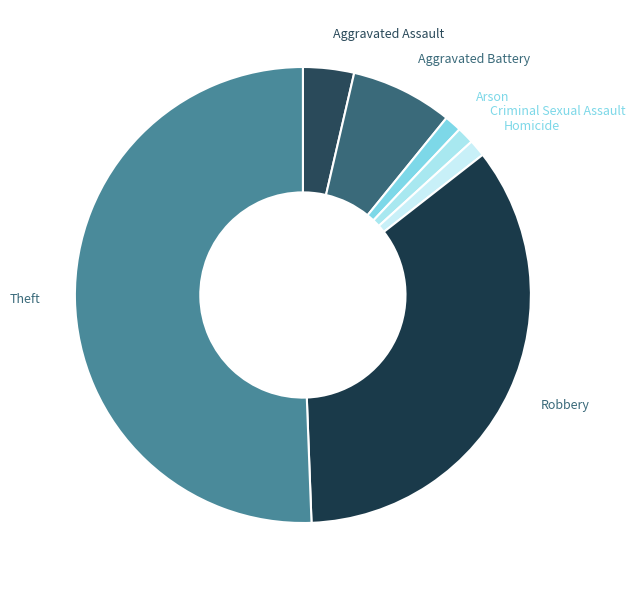

Between Aggravated Assault and Theft, which is larger?

Theft